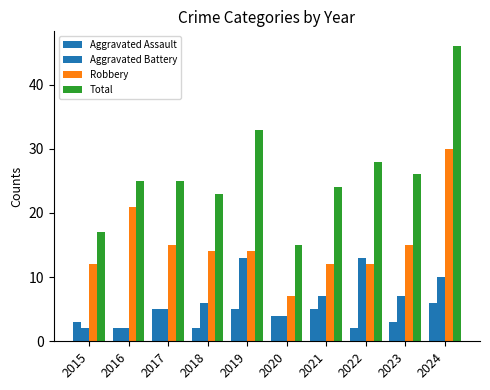

At which label is Aggravated Battery closest to 7?

2021